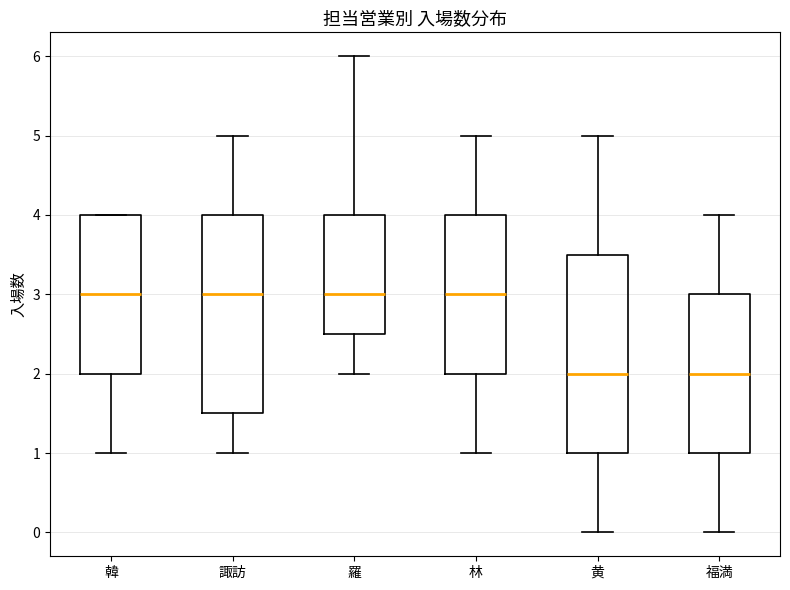

Where is the lower edge of the box for 福満 on the y-axis? The values are not printed on the chart, so give them approximately, as read against the axis.

1.0